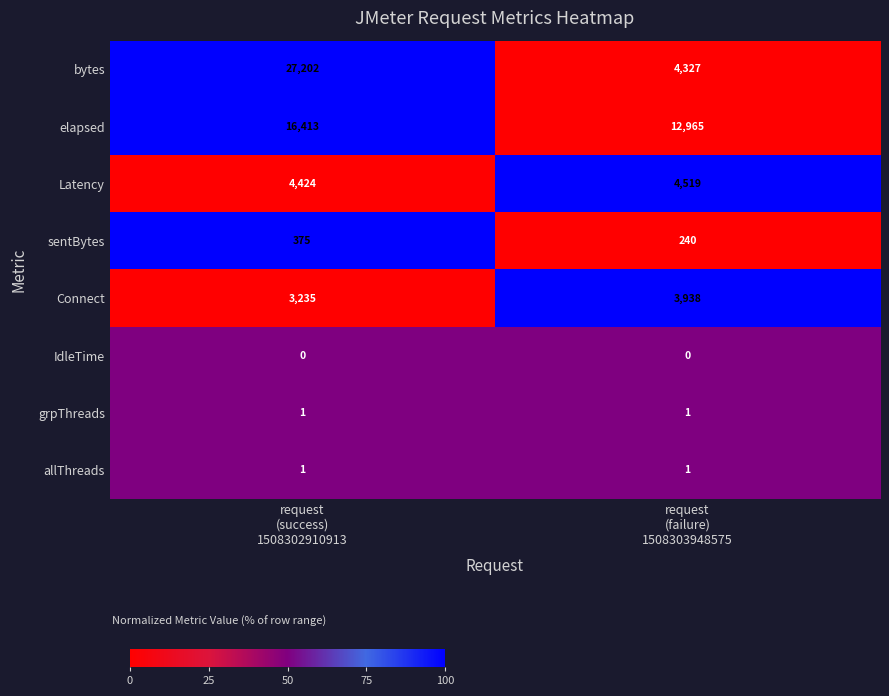

Reading left to right, extract all data points from this chart.

bytes: 27202	4327
elapsed: 16413	12965
Latency: 4424	4519
sentBytes: 375	240
Connect: 3235	3938
IdleTime: 0	0
grpThreads: 1	1
allThreads: 1	1